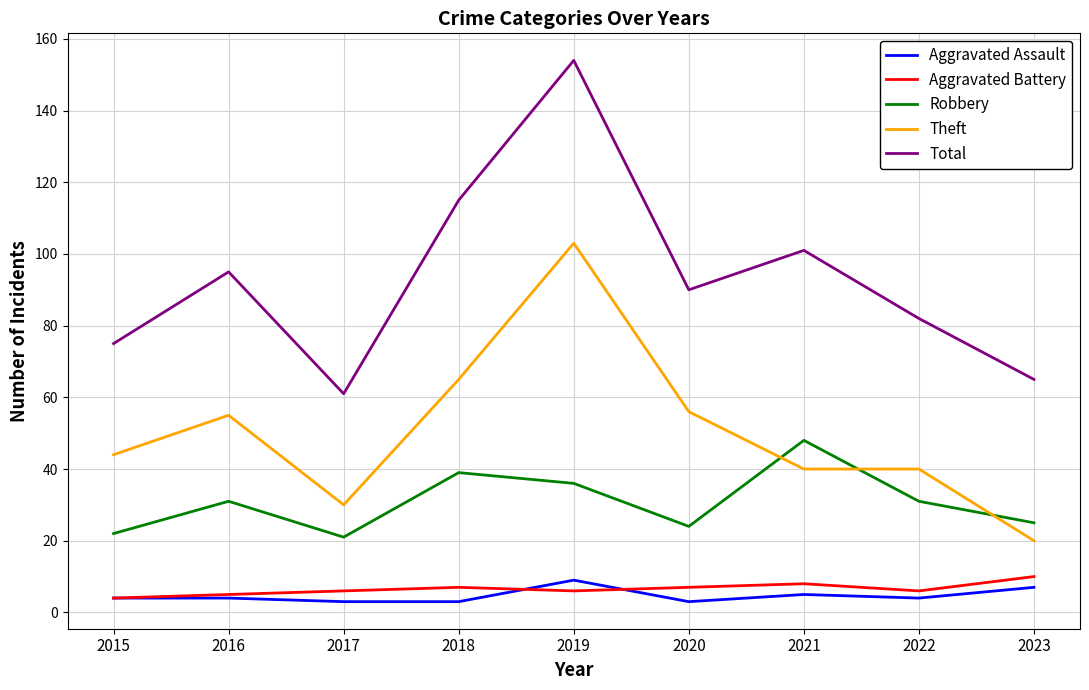

What is the maximum value for Total?

154